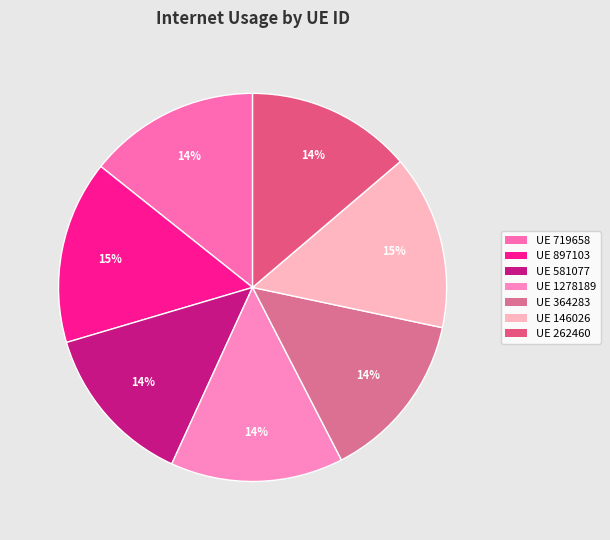

Which slice is the smallest?

581077